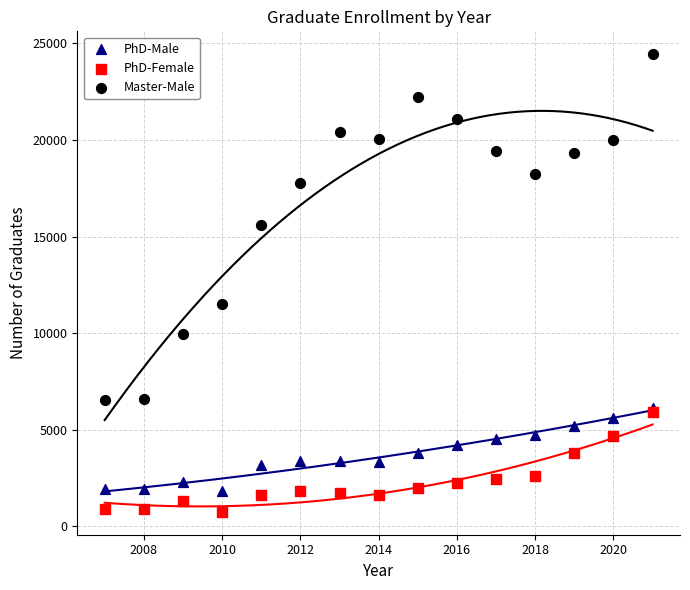

Across all series, what Y value is closest to 12596?

11501